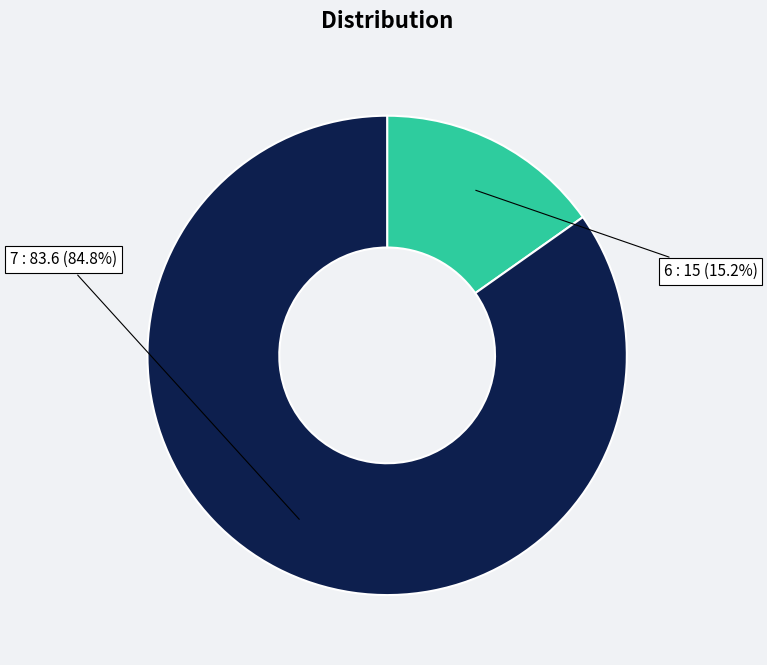

To the nearest percent, what is the difference between the 7 and 6 slice percentages?

70%